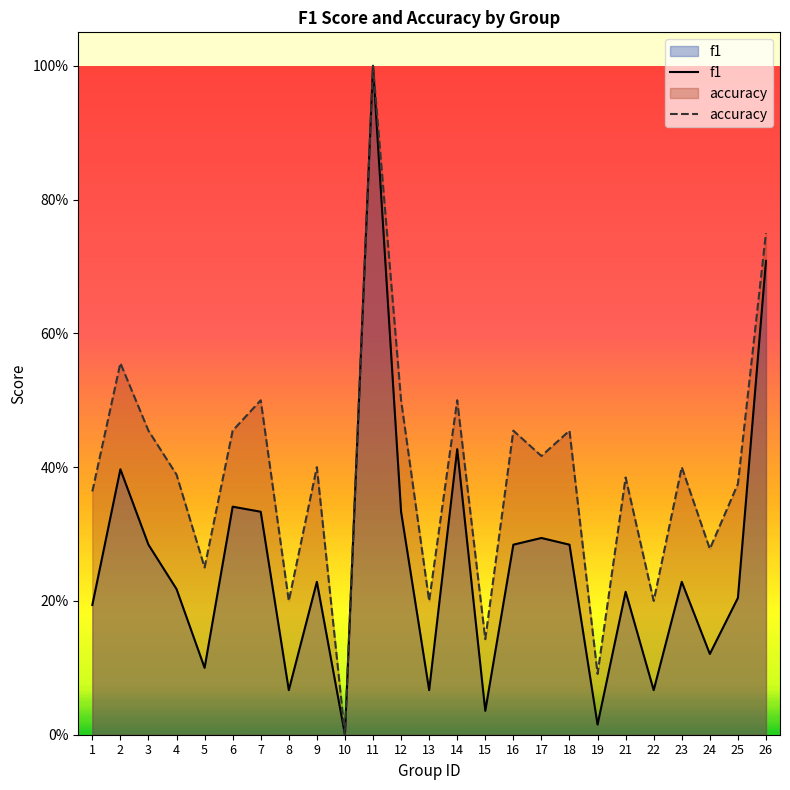

What is the spread (max minus min) of values at 4?

0.2